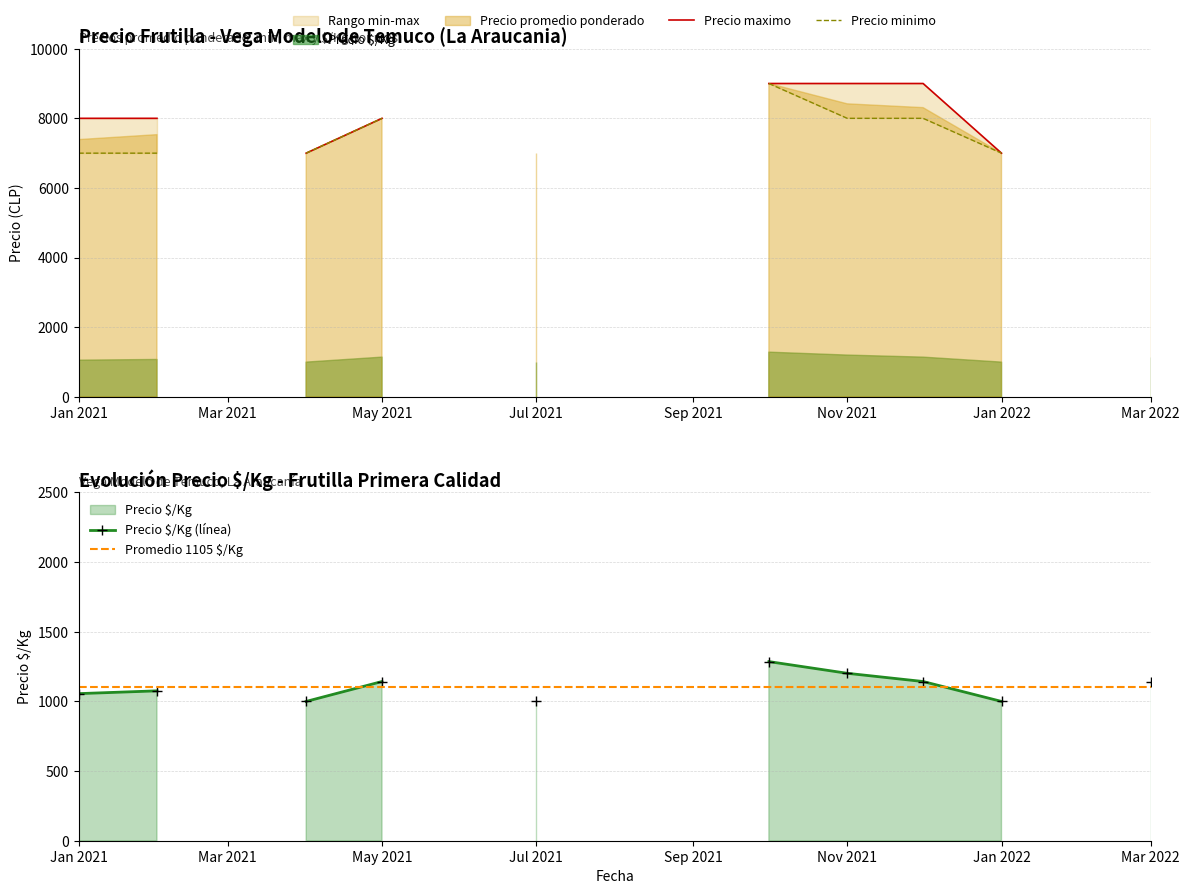

At which category is the sum across all series the highest?

2021-10